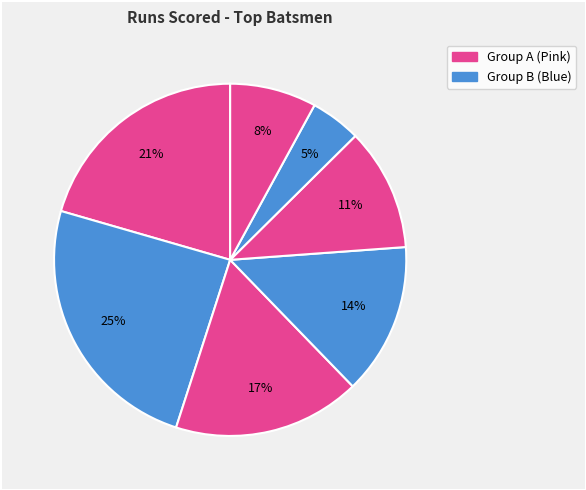

Rank the categories by value from highest to lowest.

DA Warner, S Dhawan, KS Williamson, MK Pandey, Shakib Al Hasan, DJ Hooda, WP Saha